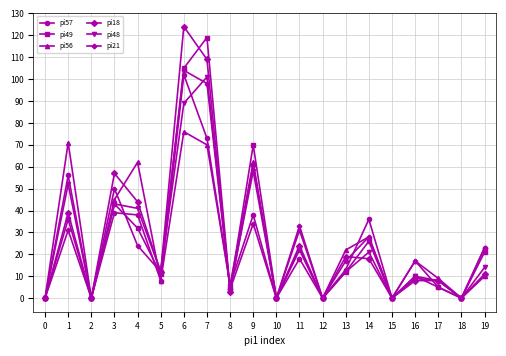

Reading left to right, extract all data points from this chart.

pi57: 0	56	0	39	38	8	102	73	6	38	0	18	0	13	36	0	9	8	0	23
pi49: 0	36	0	43	32	11	105	119	4	70	0	23	0	12	26	0	10	5	0	21
pi56: 0	71	0	45	62	8	76	70	6	62	0	31	0	22	28	0	17	9	0	10
pi18: 0	39	0	57	44	12	124	109	3	61	0	24	0	19	18	0	8	8	0	11
pi48: 0	52	0	43	41	12	89	101	4	58	0	22	0	12	21	0	10	8	0	14
pi21: 0	31	0	50	24	12	104	98	4	34	0	33	0	17	28	0	17	5	0	23